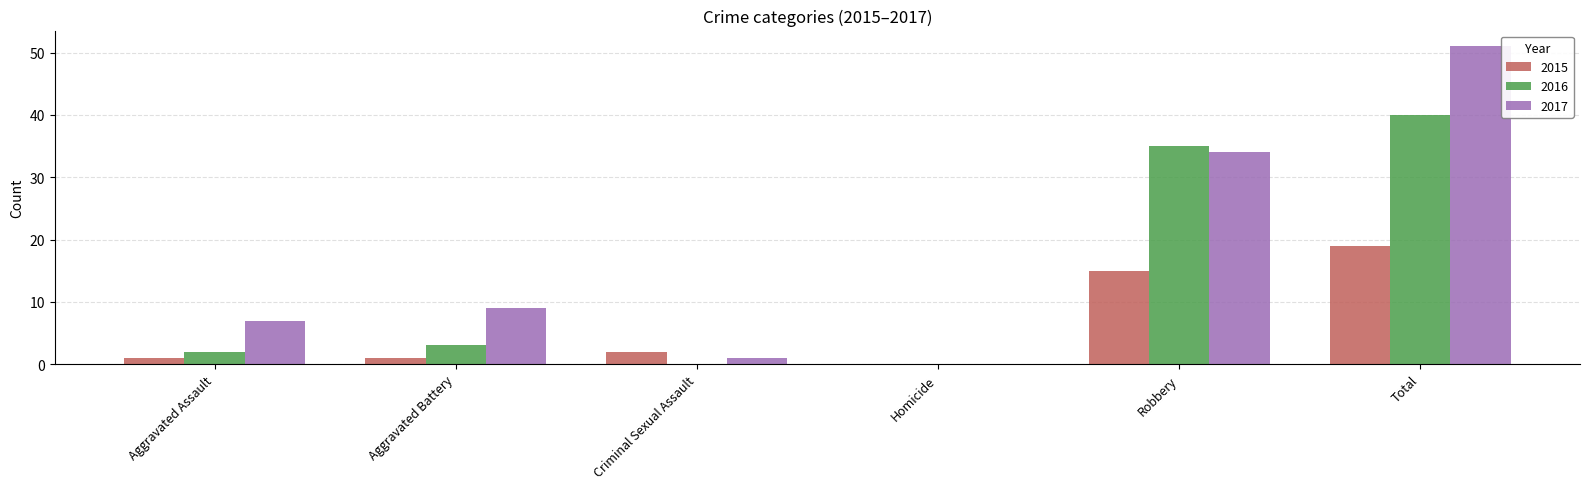

At which category is the sum across all series the highest?

Total